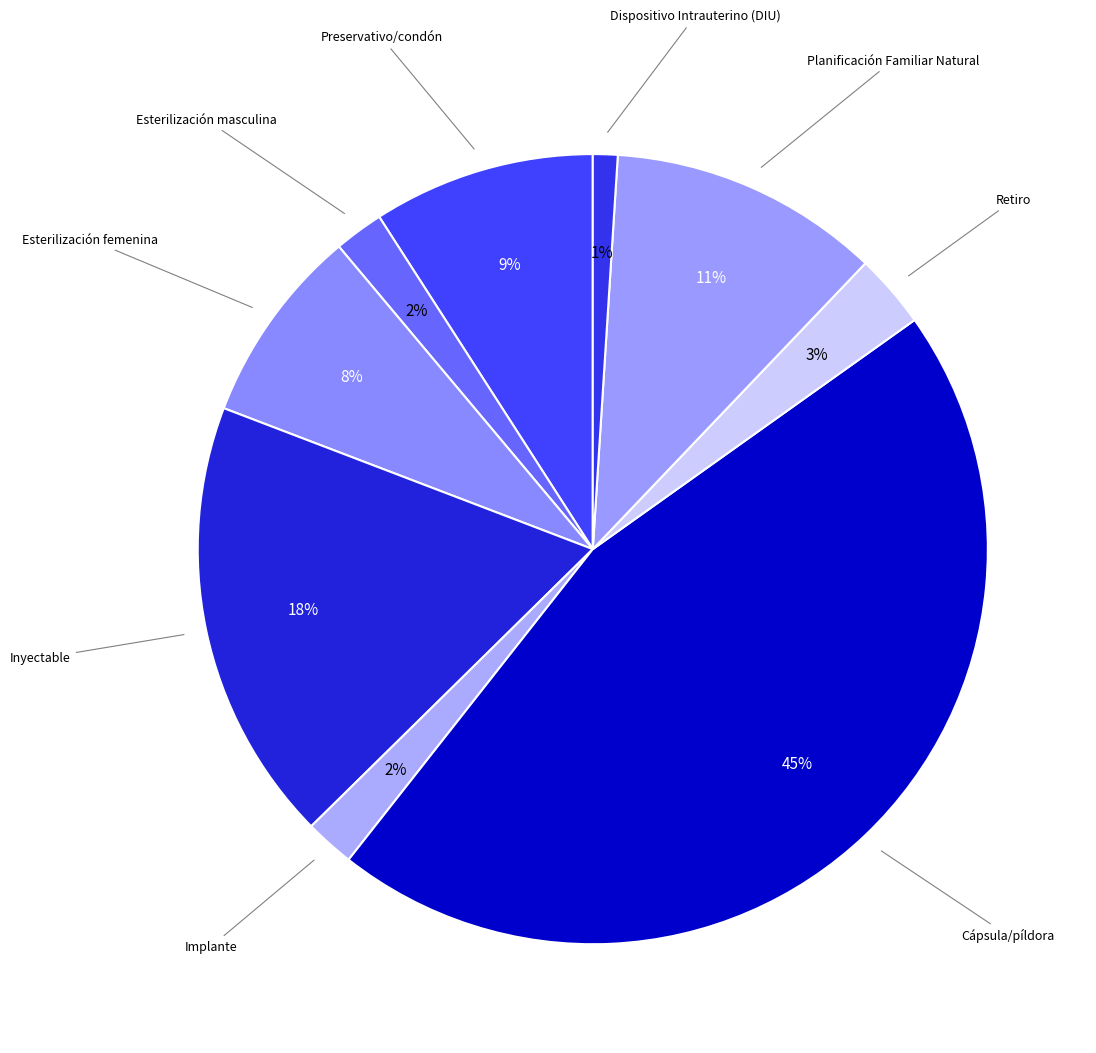

Does Dispositivo Intrauterino (DIU) account for over 50% of the chart?

No